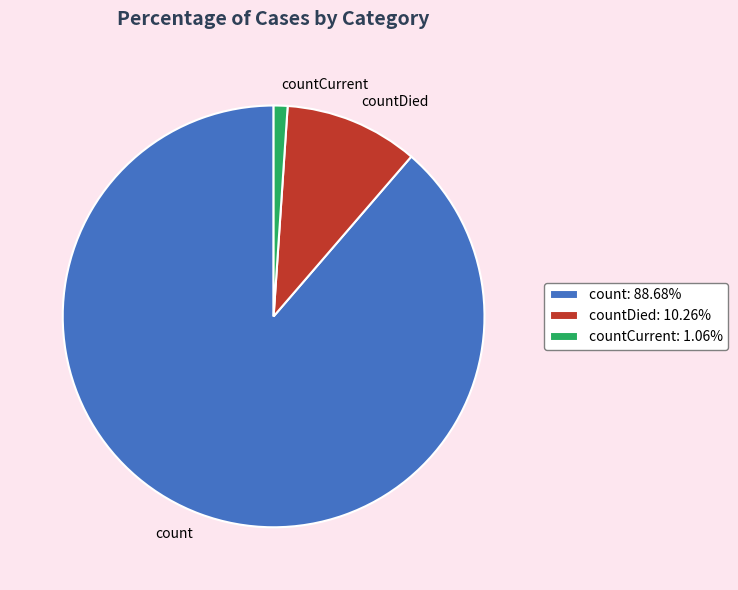

Does any single category account for the majority?

Yes